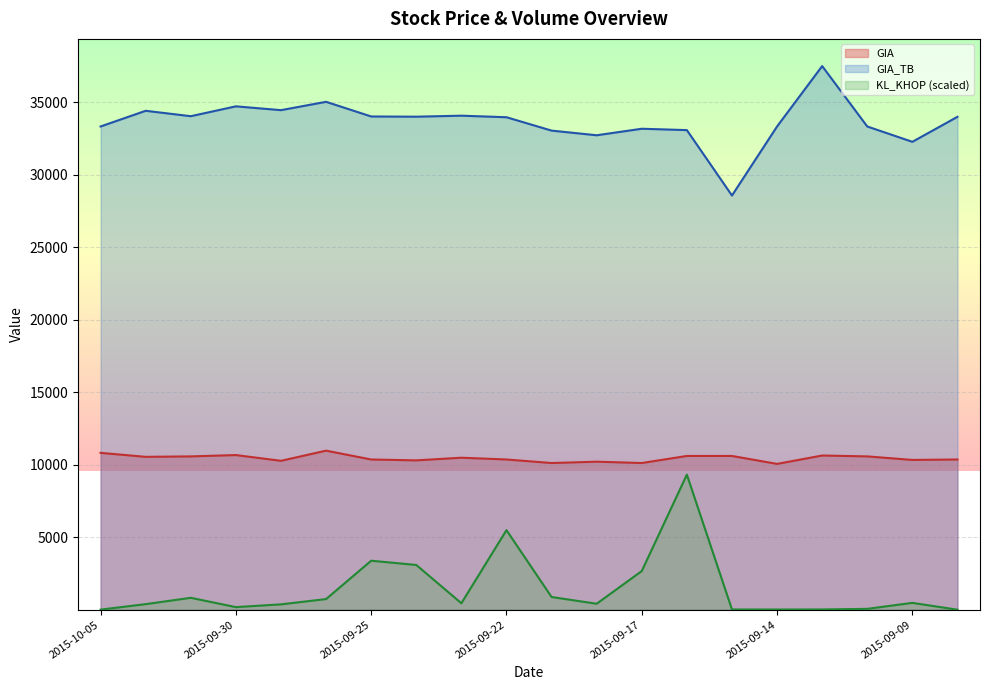

Which series has the largest range (max minus min)?

KL_KHOP (scaled)